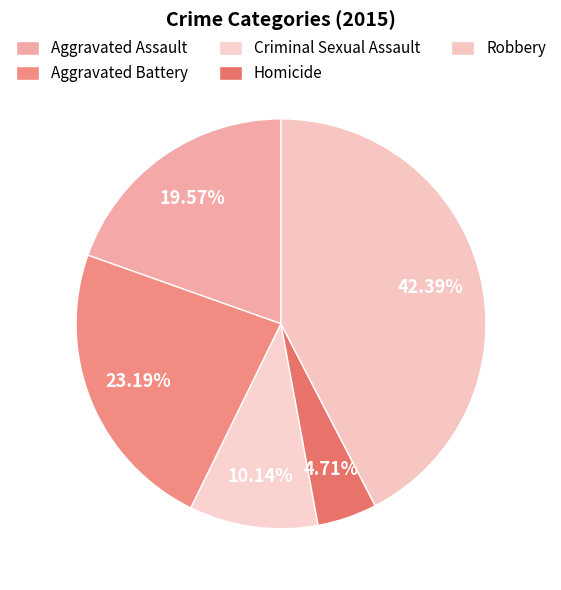

How much of the chart is everything except Aggravated Battery?

76.8%